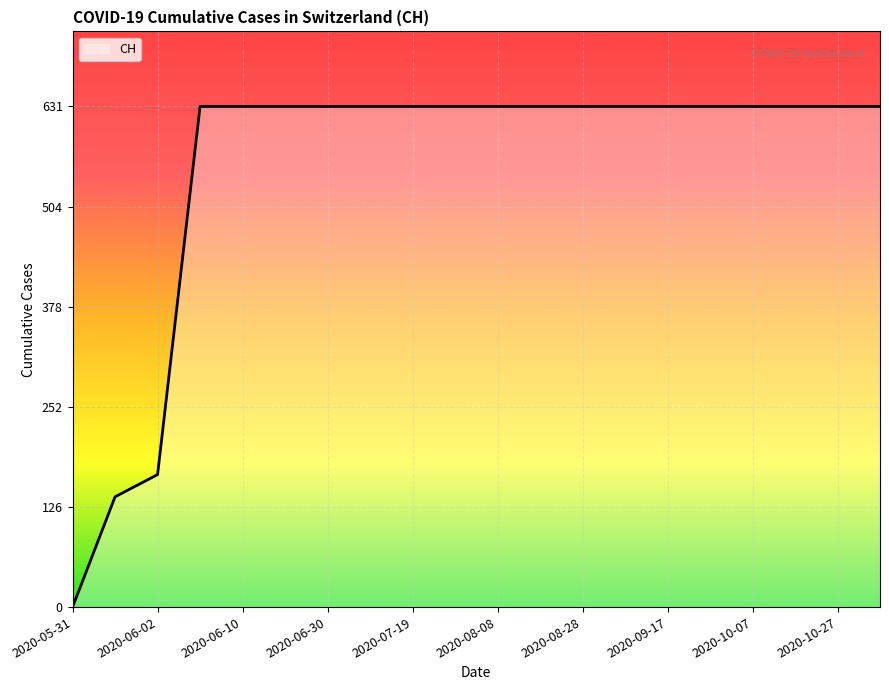

What is the difference between the second highest and second lowest values?

492